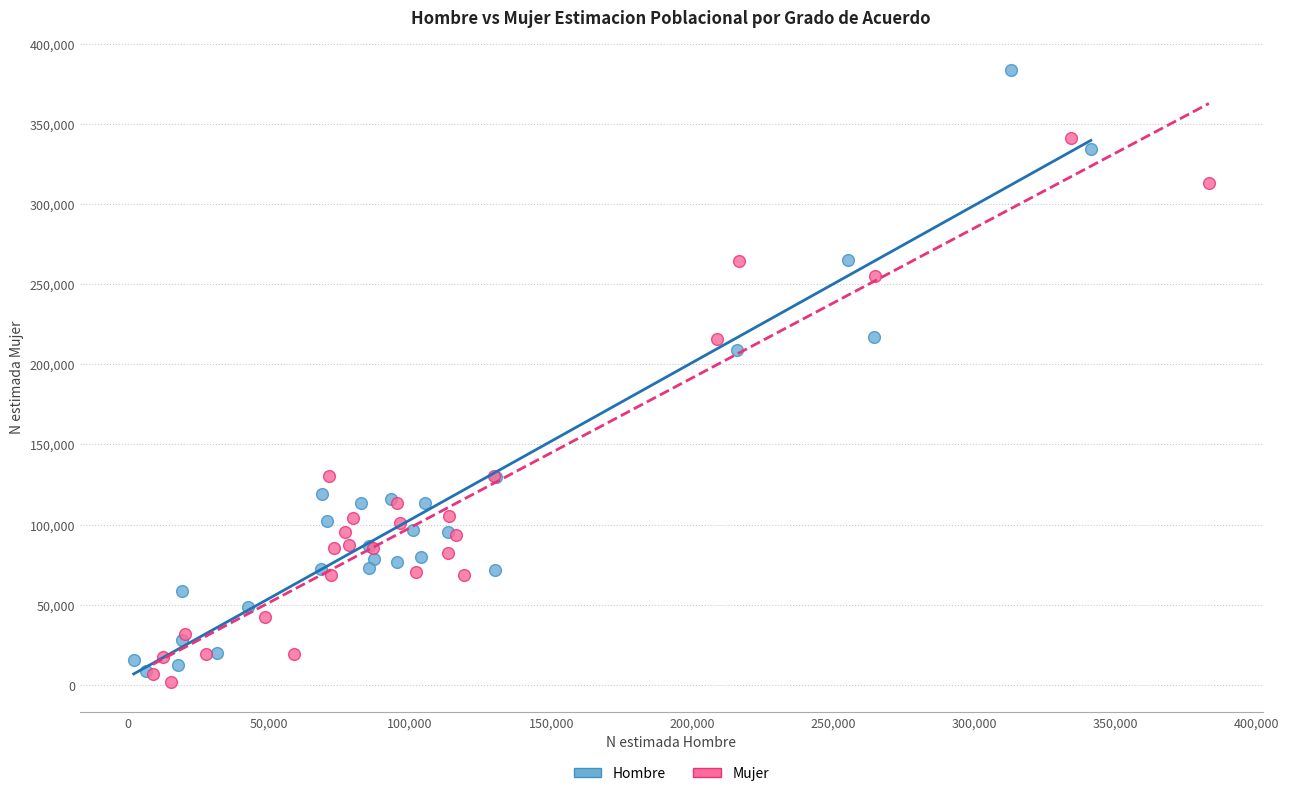

Which series has the widest spread of Y values?

Hombre